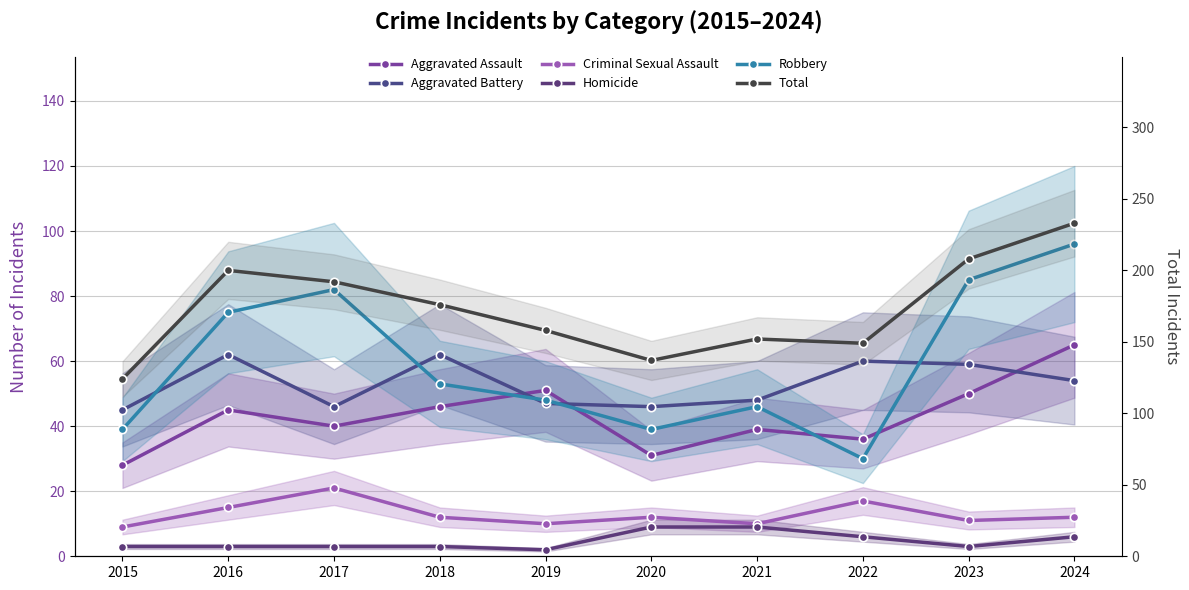

Which series has the widest spread of values?

Total